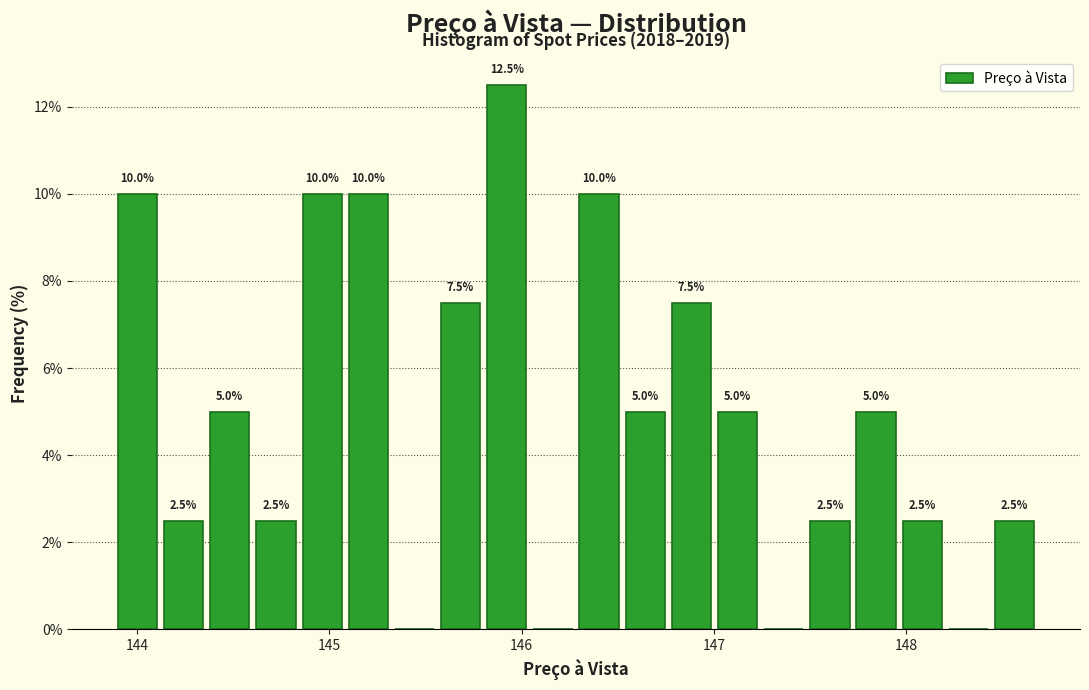

Around what value on the x-axis is the tallest bar? Give the approximate position of its centre, as read against the axis.

145.9